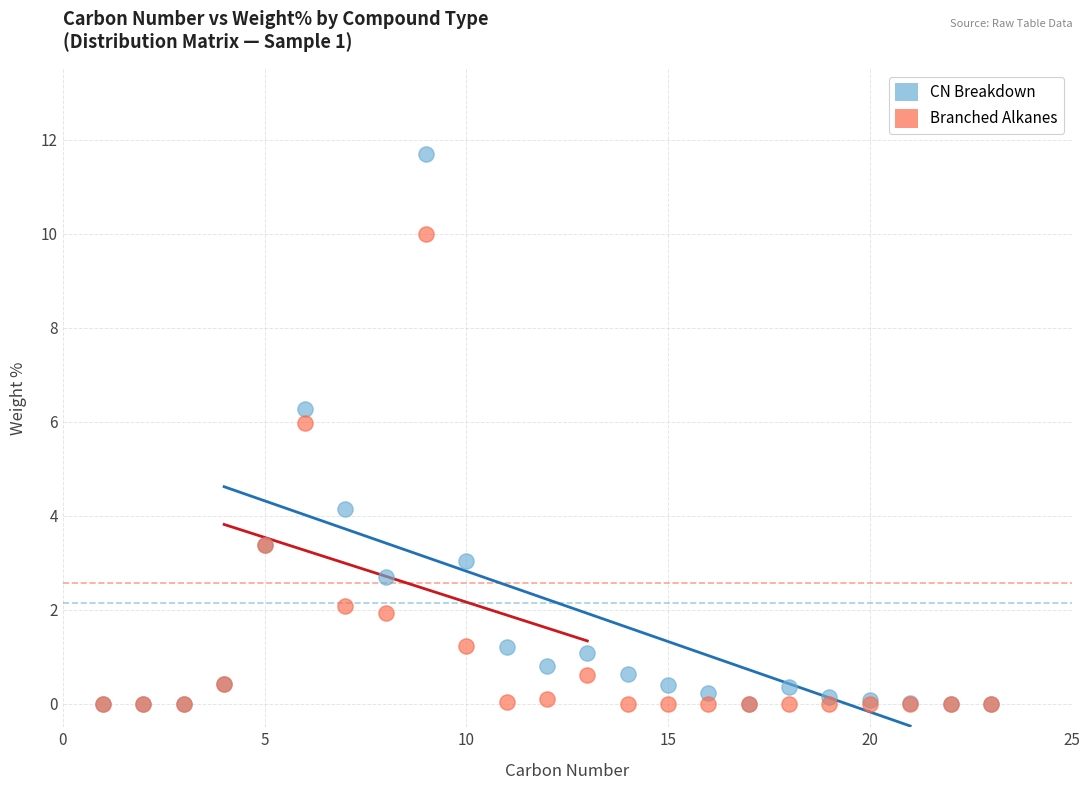

Which series has the widest spread of Y values?

CN Breakdown